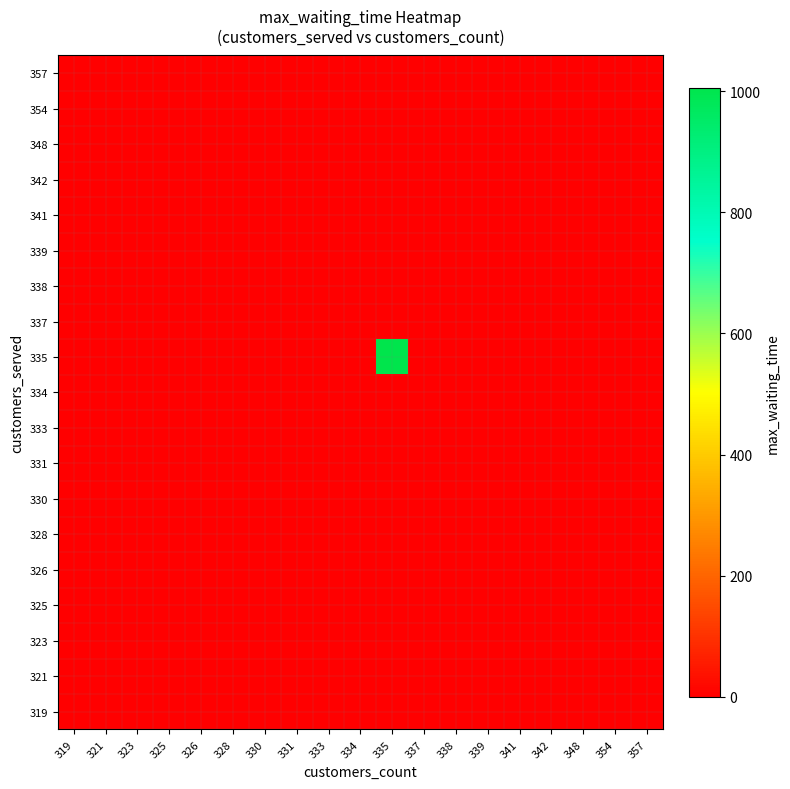

At which category does the chart reach its minimum across all series?

319